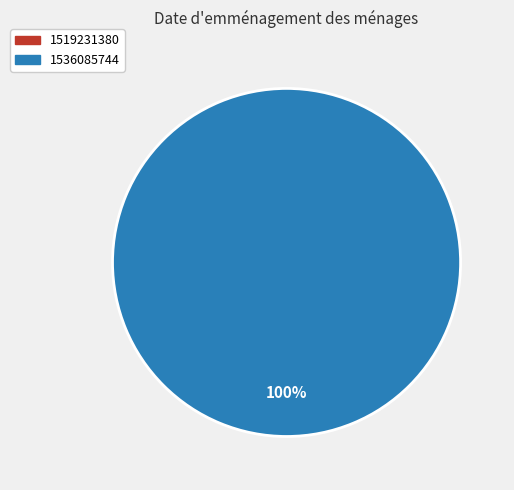

True or false: 1519231380 accounts for 0% of the total.

True